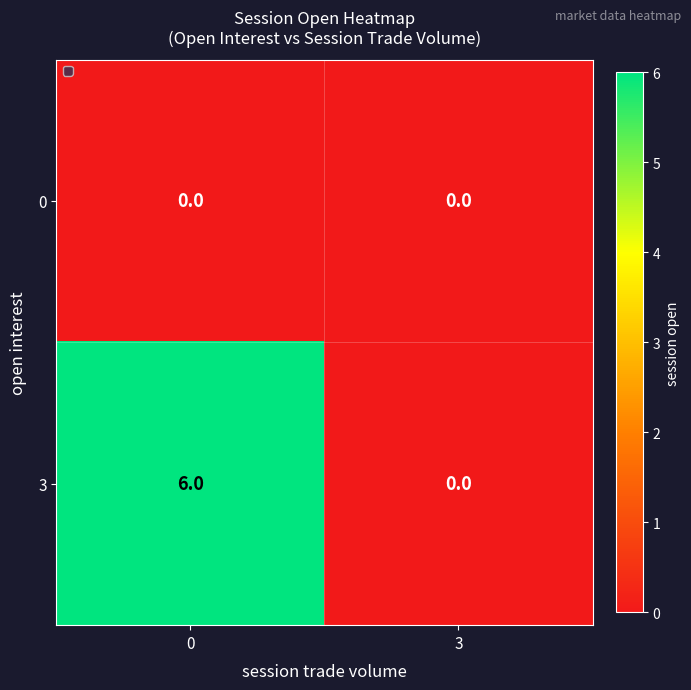

Is it true that 3 equals 6 at 0?

True